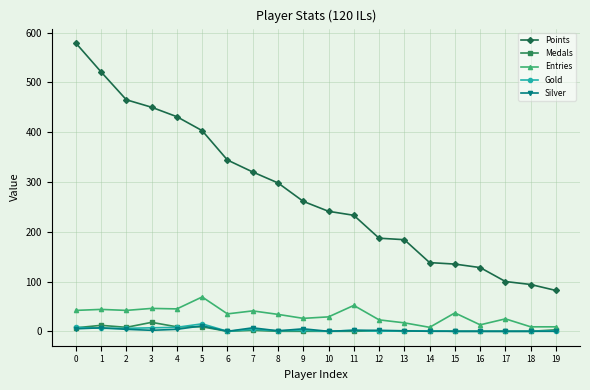

True or false: Medals and Points cross at least once.

False